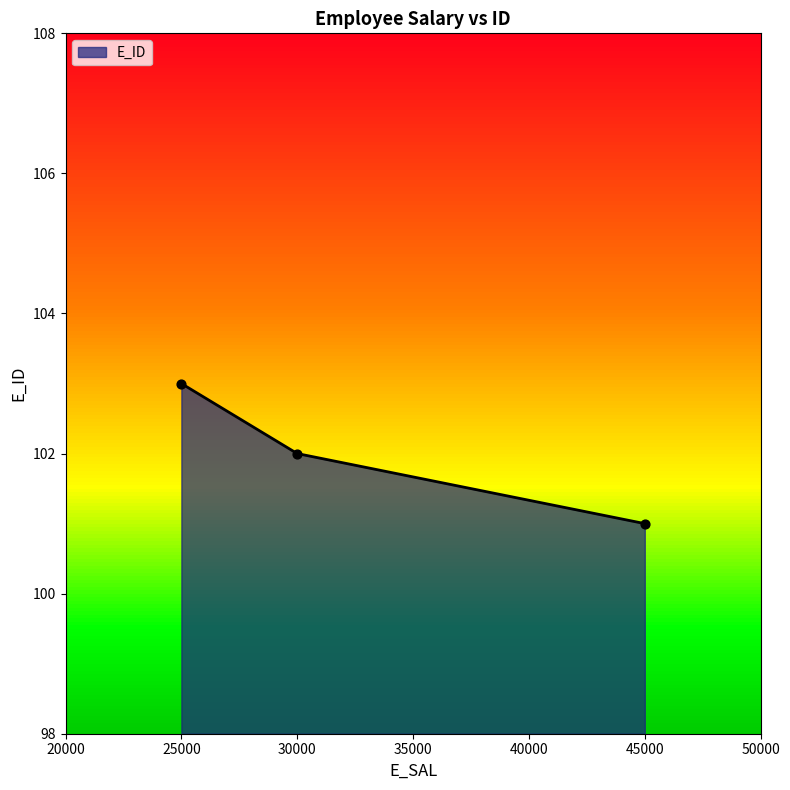

The value of E_ID at 25000 is 52. True or false?

False